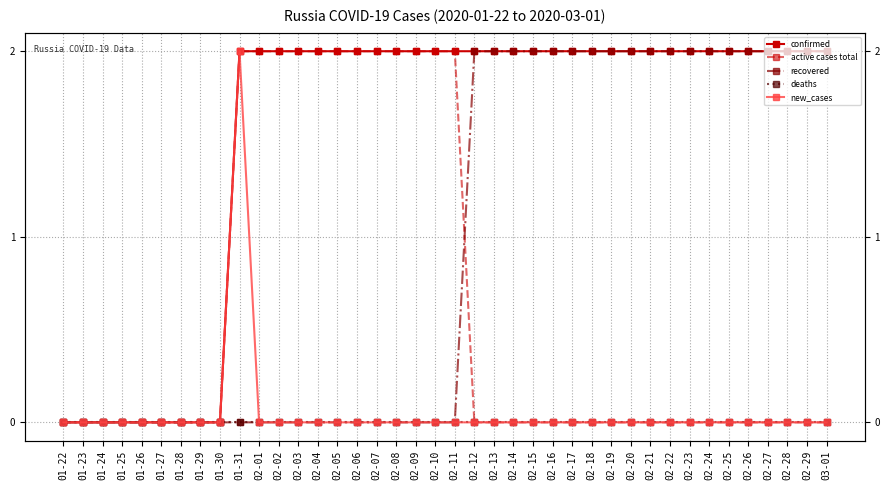

At which category does the chart reach its peak across all series?

01-31